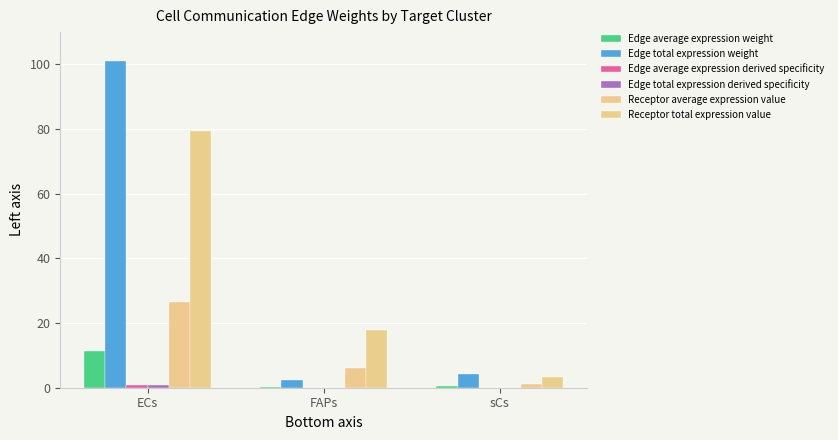

Are the bars grouped side by side (vs. stacked)?

Yes